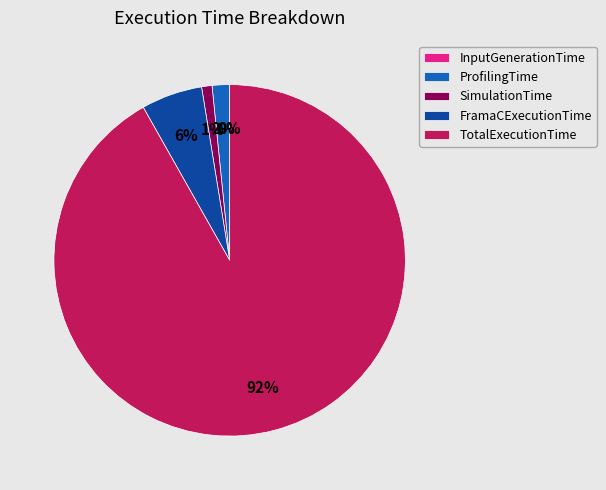

Is there any slice that represents more than half of the pie?

Yes